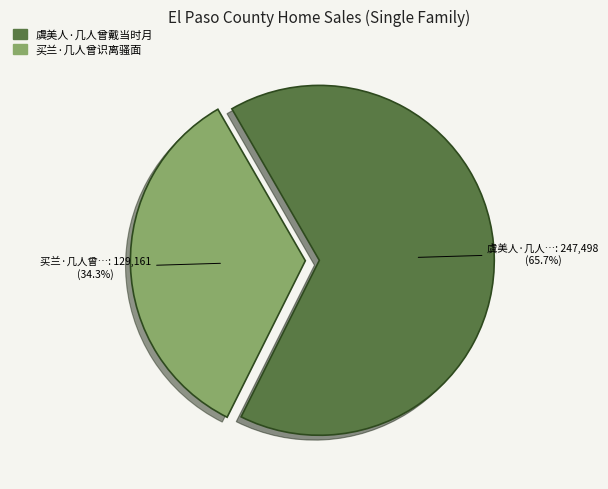

To the nearest percent, what is the difference between the 买兰·几人曾识离骚面 and 虞美人·几人曾戴当时月 slice percentages?

31%